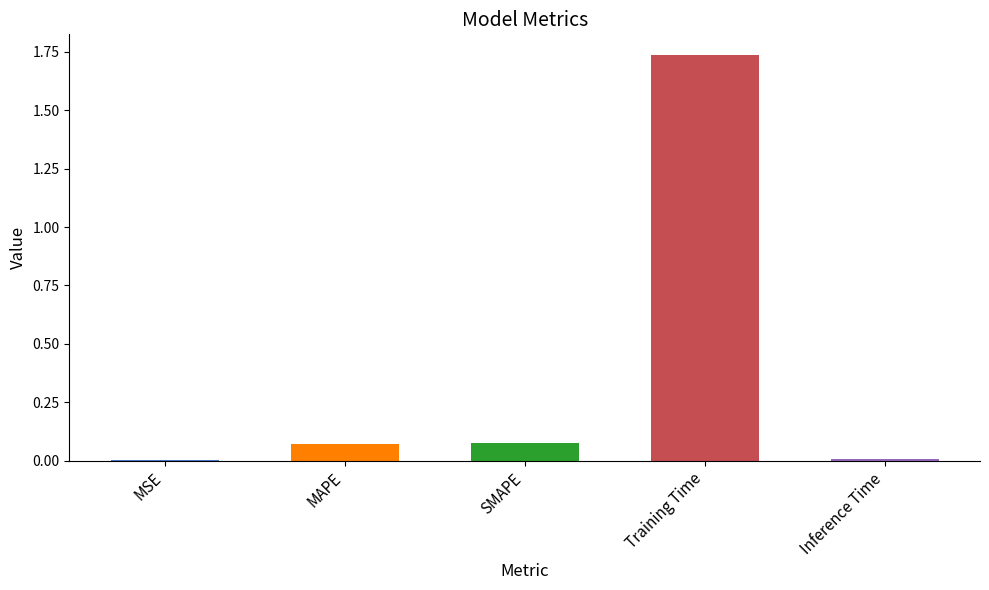

What is the change in value from SMAPE to Training Time?

+1.7